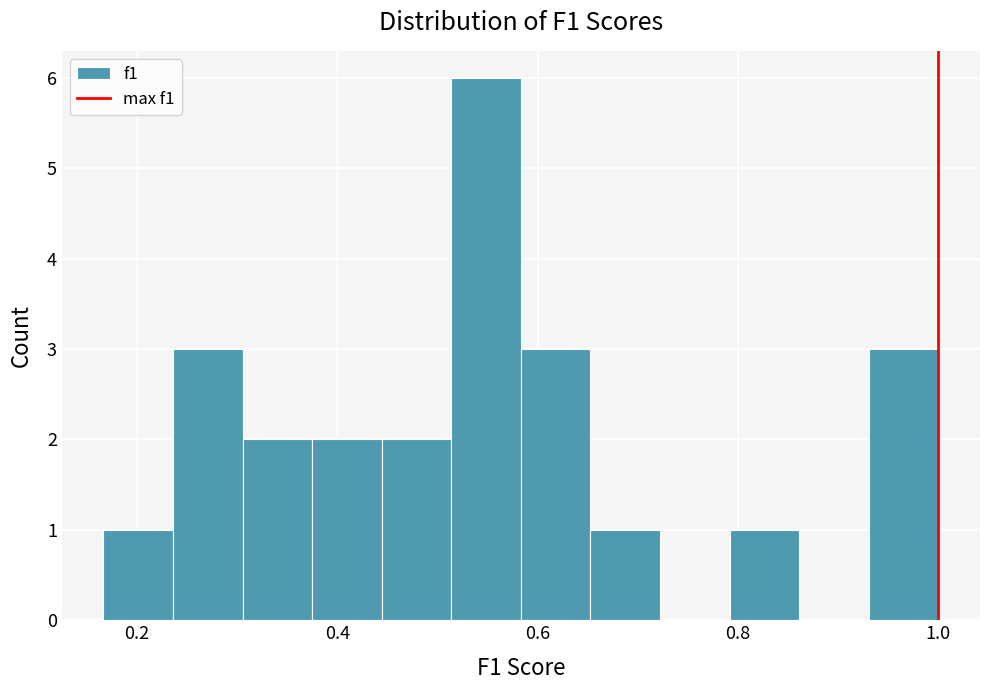

Read against the x-axis, roughly where is the centre of the tallest bar?

0.54